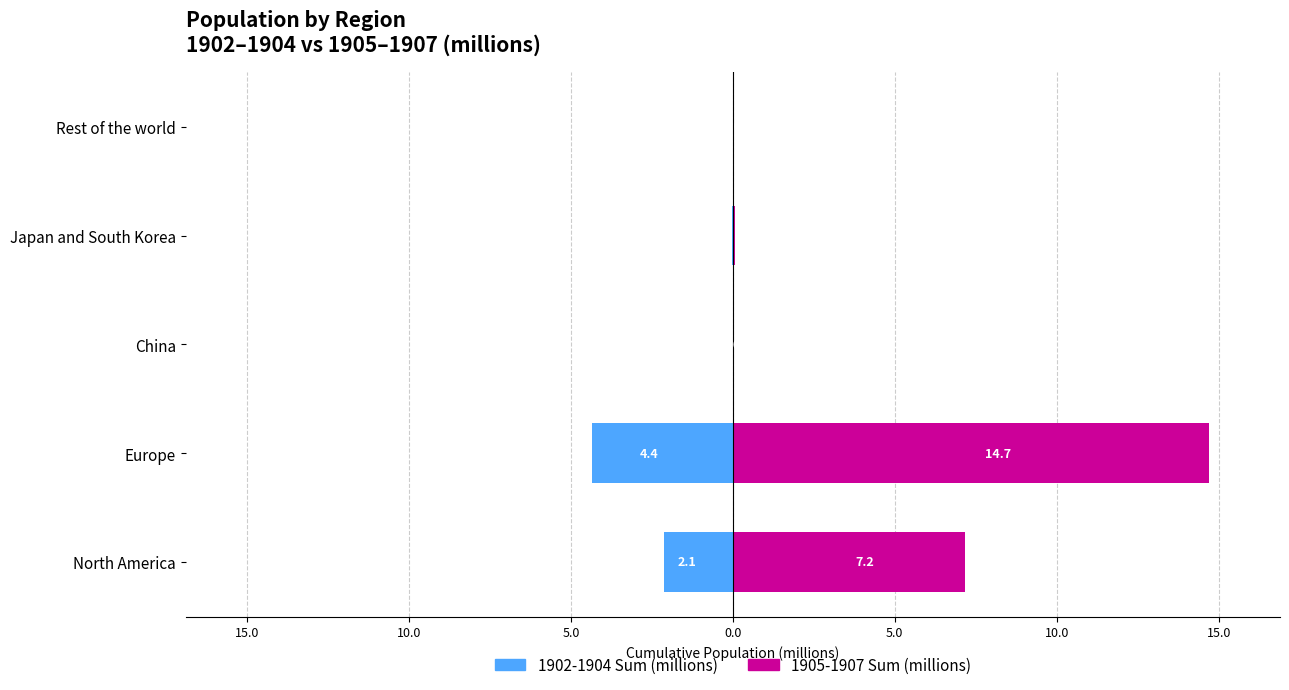

What is the value of the 1905-1907 Sum (millions) bar at the 4th from the left?

0.1